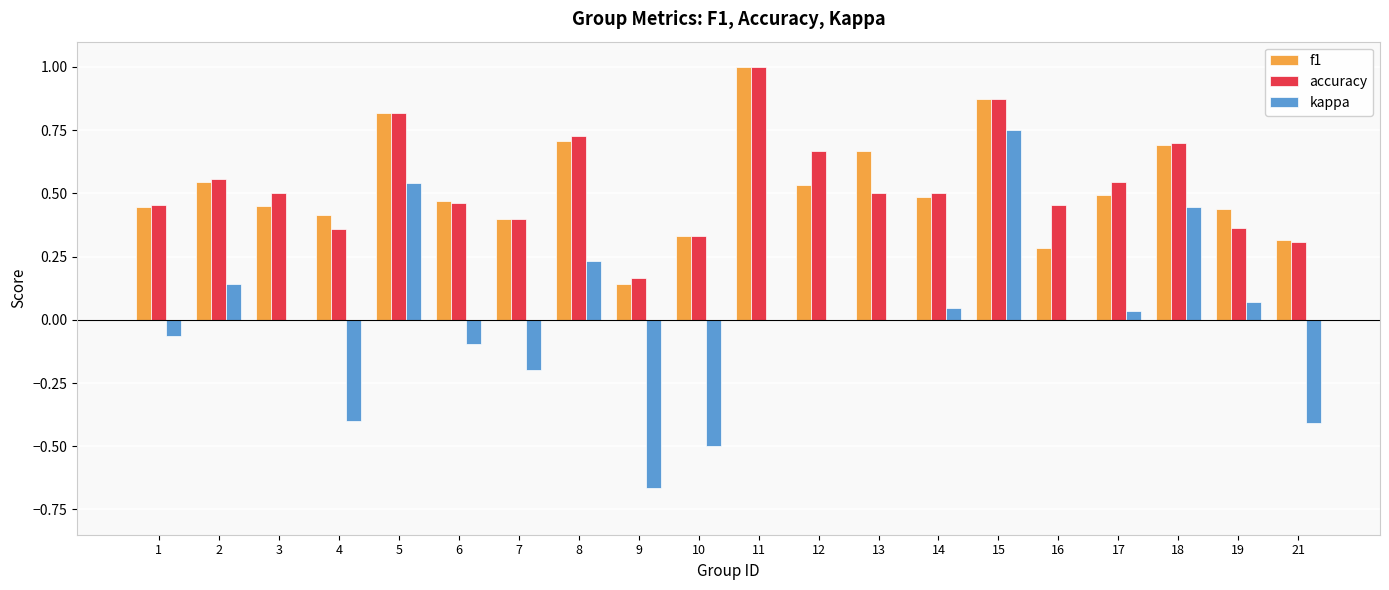

Are the bars horizontal?

No